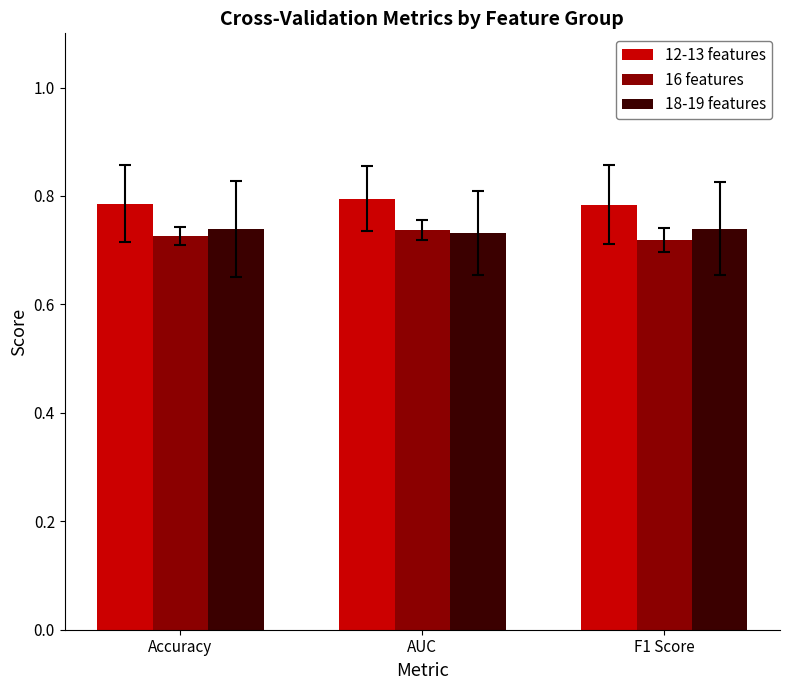

What is the label of the 1st bar from the right?

F1 Score